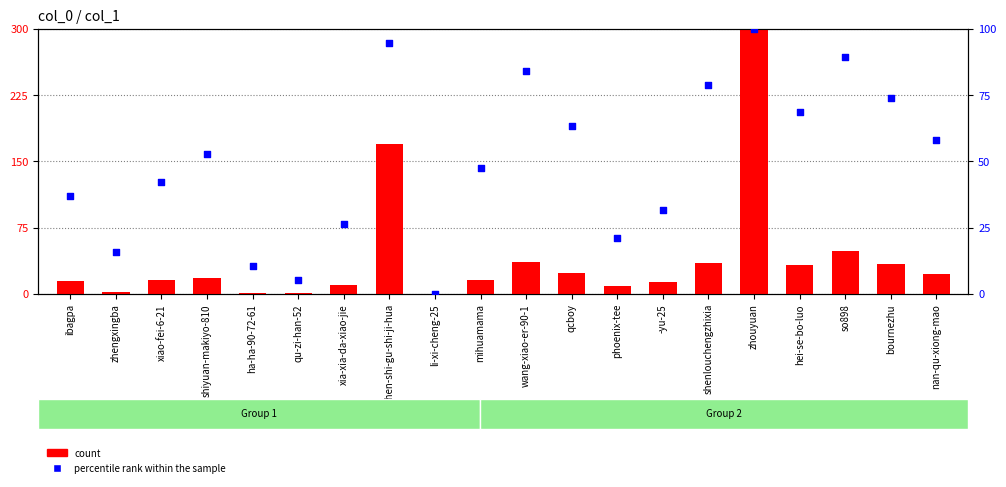

Which series has the largest Y range (max minus min)?

count